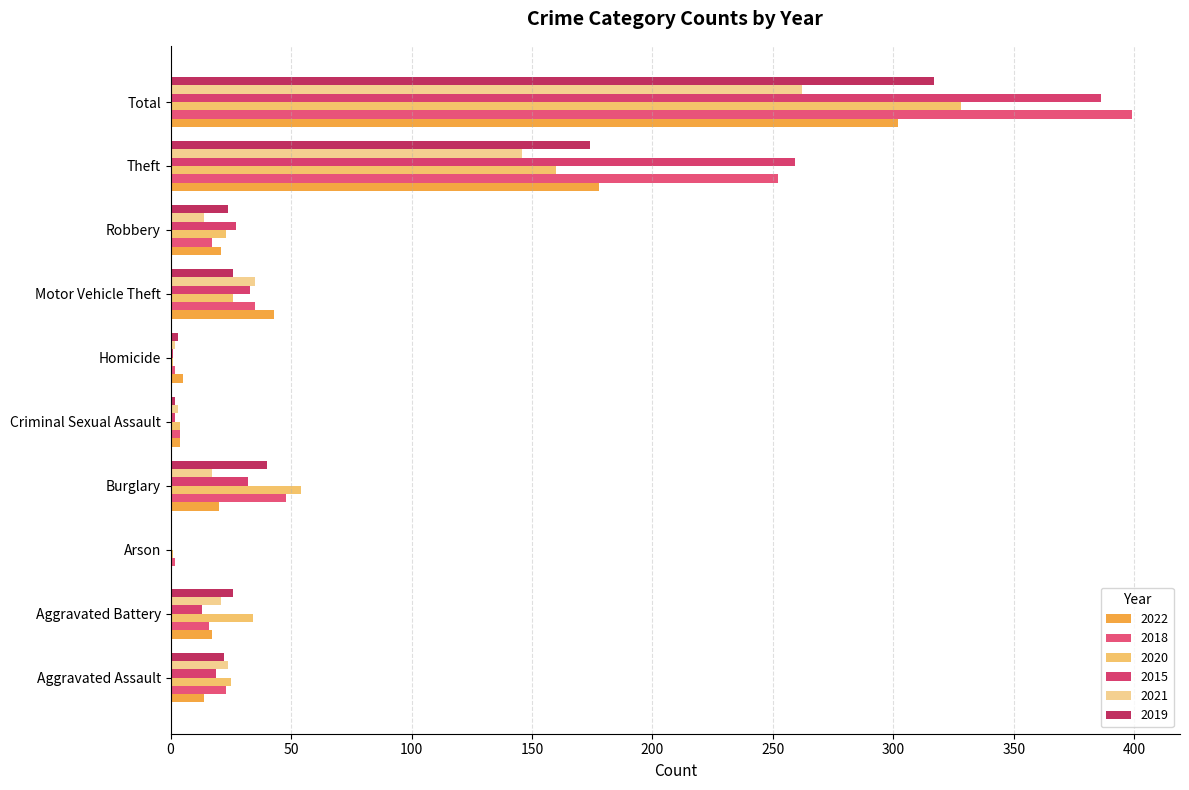

Which has a higher value, Criminal Sexual Assault or Arson?

Criminal Sexual Assault